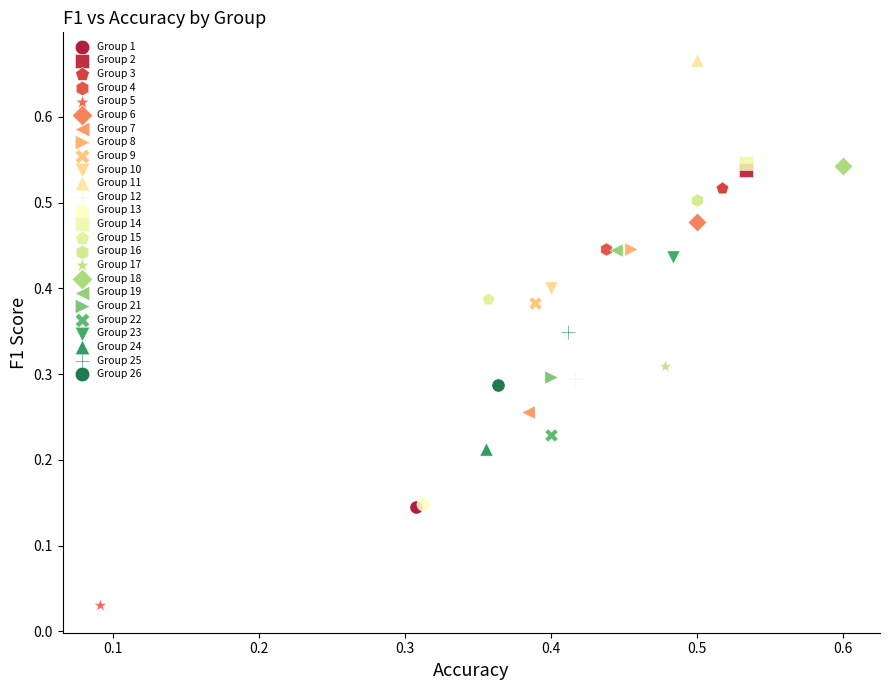

What are all the series names shown in the legend?

Group 1, Group 2, Group 3, Group 4, Group 5, Group 6, Group 7, Group 8, Group 9, Group 10, Group 11, Group 12, Group 13, Group 14, Group 15, Group 16, Group 17, Group 18, Group 19, Group 21, Group 22, Group 23, Group 24, Group 25, Group 26